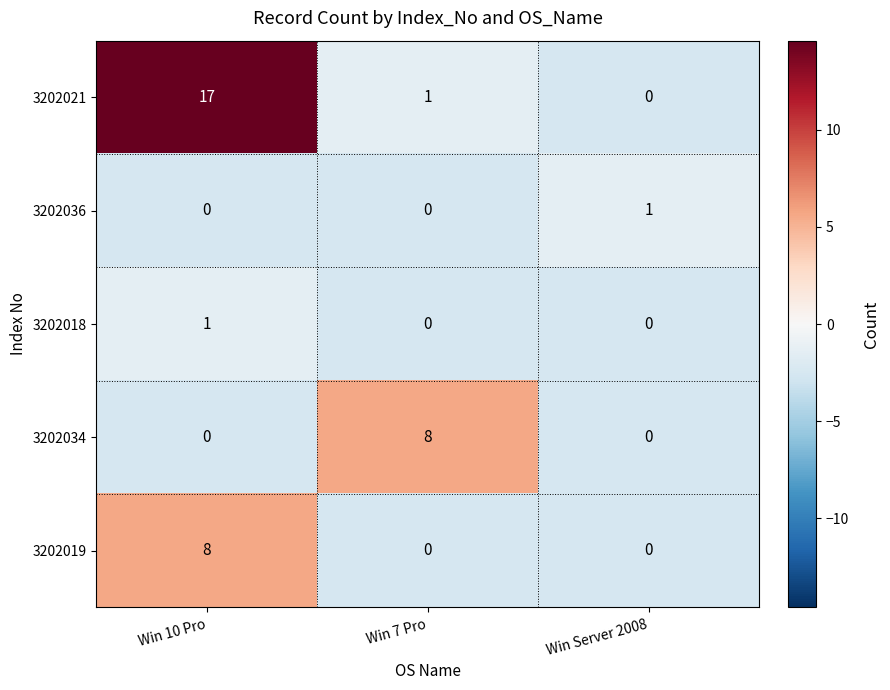

The value of 3202021 at Win Server 2008 is 0. True or false?

True